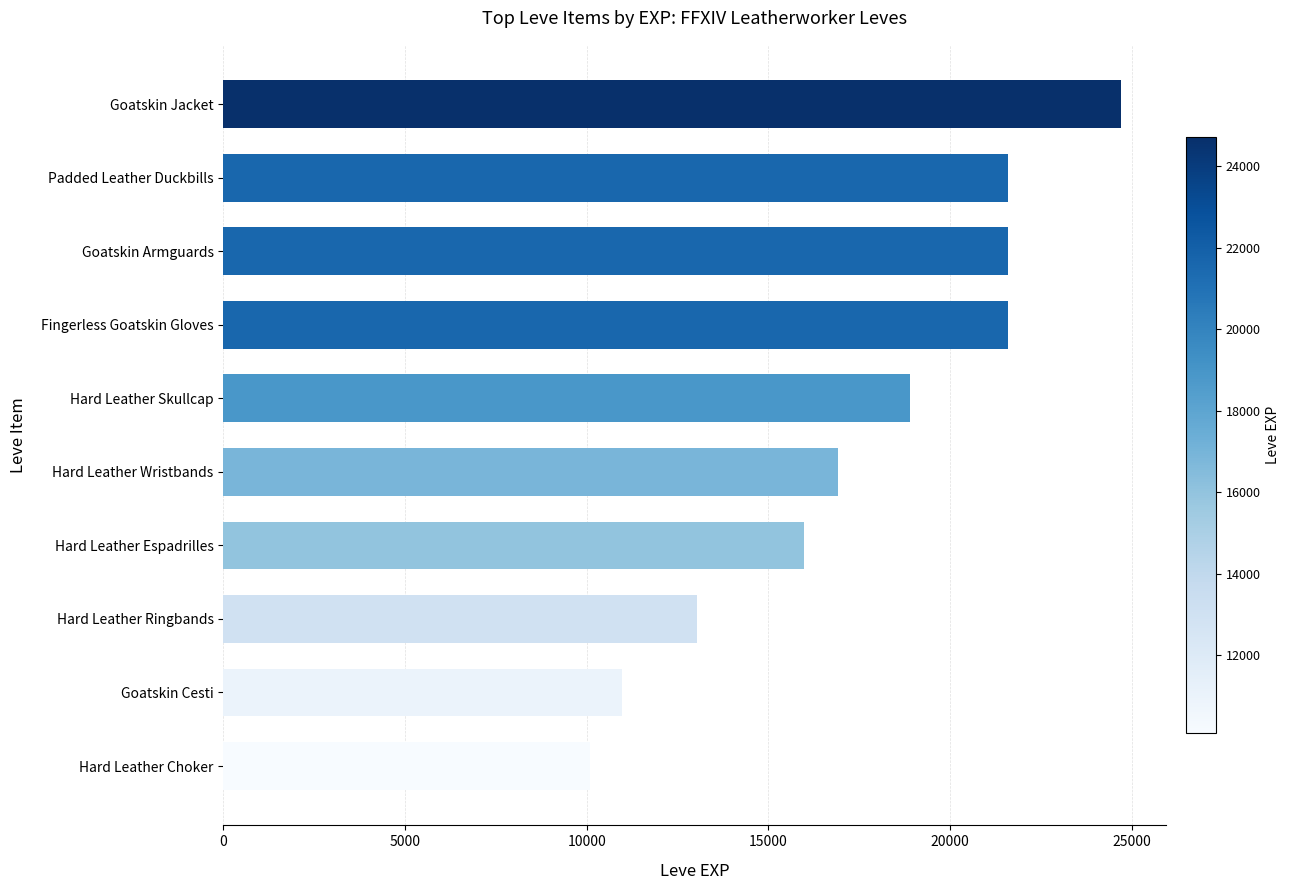

Reading bottom to top, transcribe all the data shown in this chart.

10100	10970	13040	15980	16920	18910	21600	21600	21600	24710